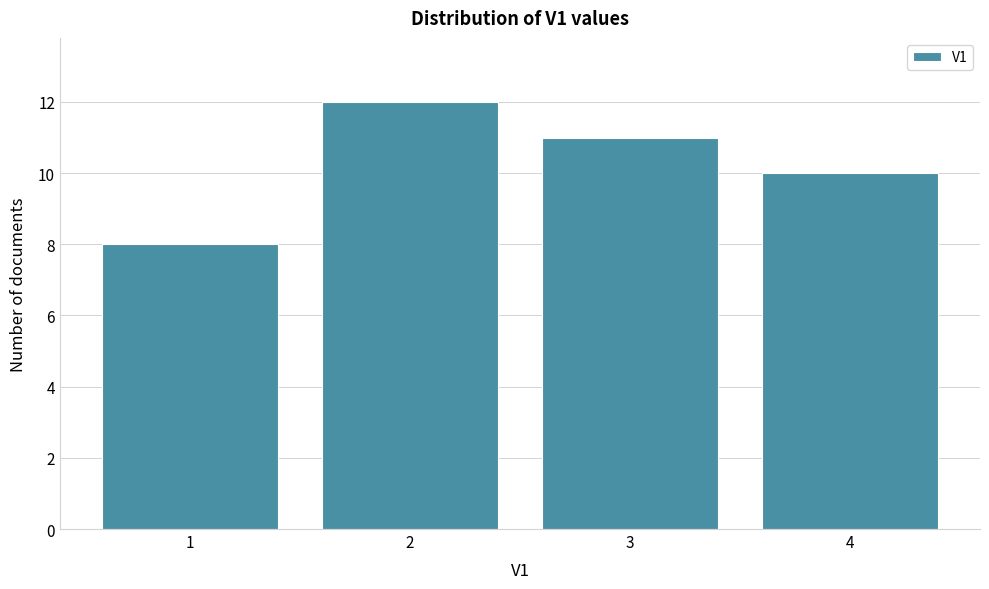

Reading left to right, transcribe this chart: for each bar, give the range it covers on the x-axis and its height. The values are not printed on the chart, so give them approximately, as read against the axis.

0.5 to 1.5: 8
1.5 to 2.5: 12
2.5 to 3.5: 11
3.5 to 4.5: 10